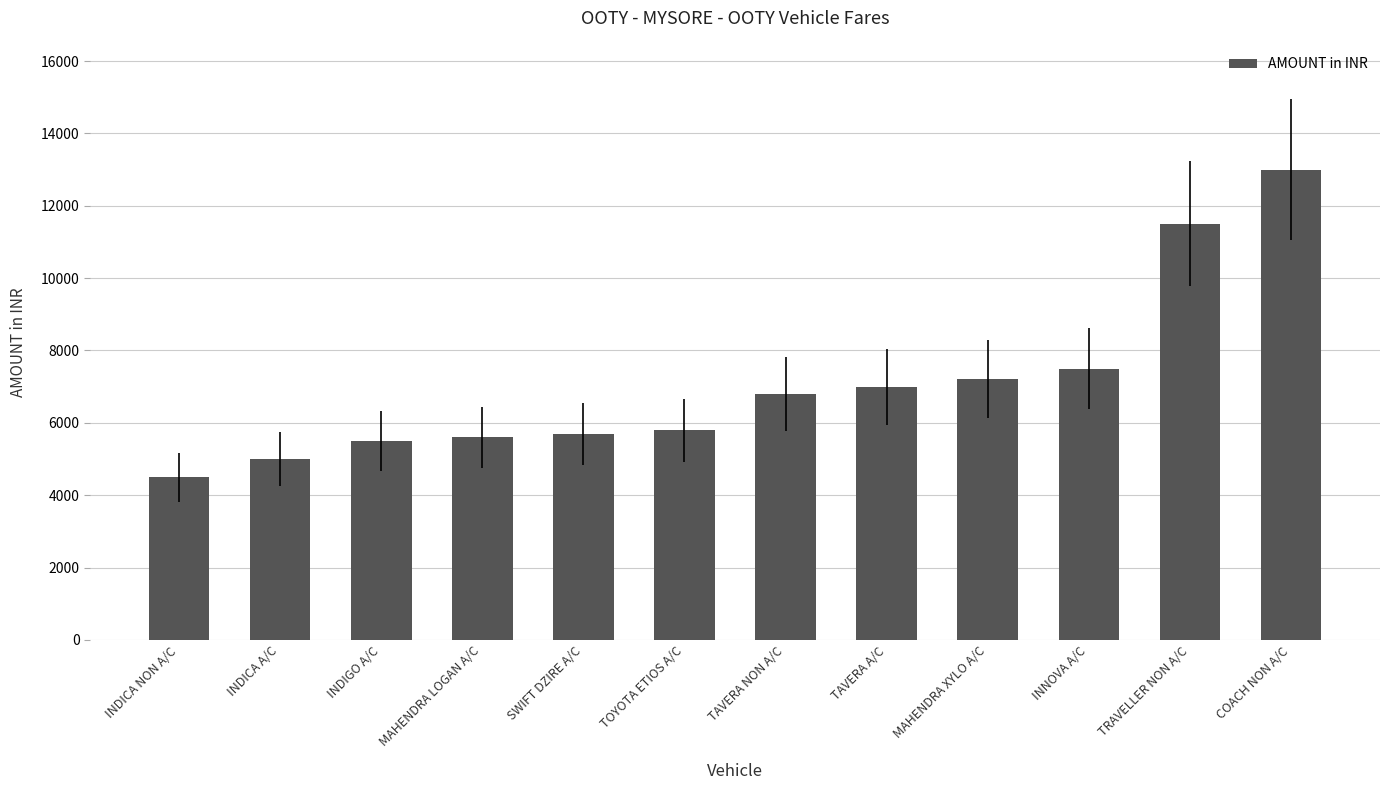

The chart shows a value of 1431 at INDICA NON A/C. True or false?

False